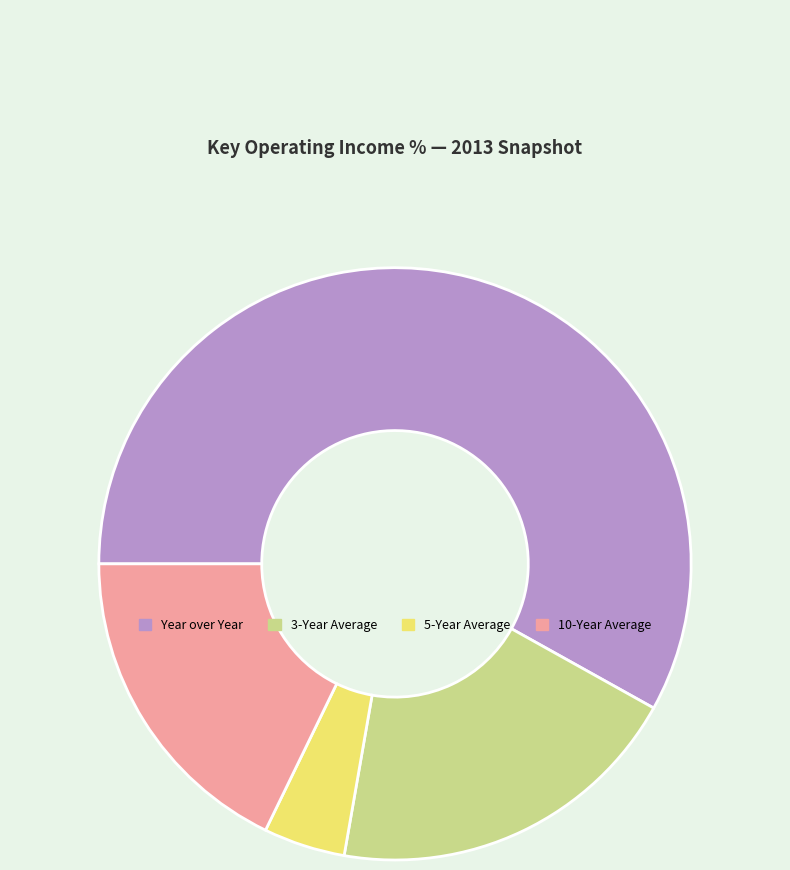

The Year over Year slice represents 58% of the pie. True or false?

True